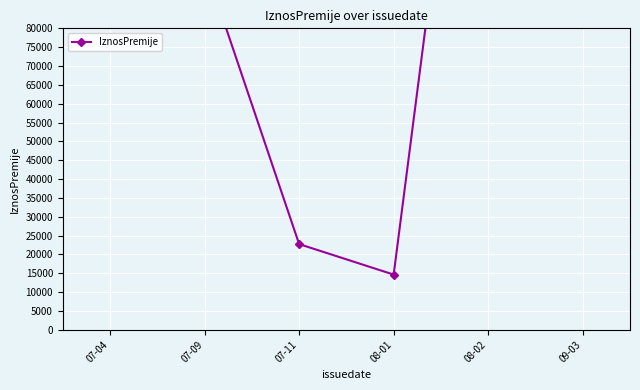

What is the sum of all values?

561544